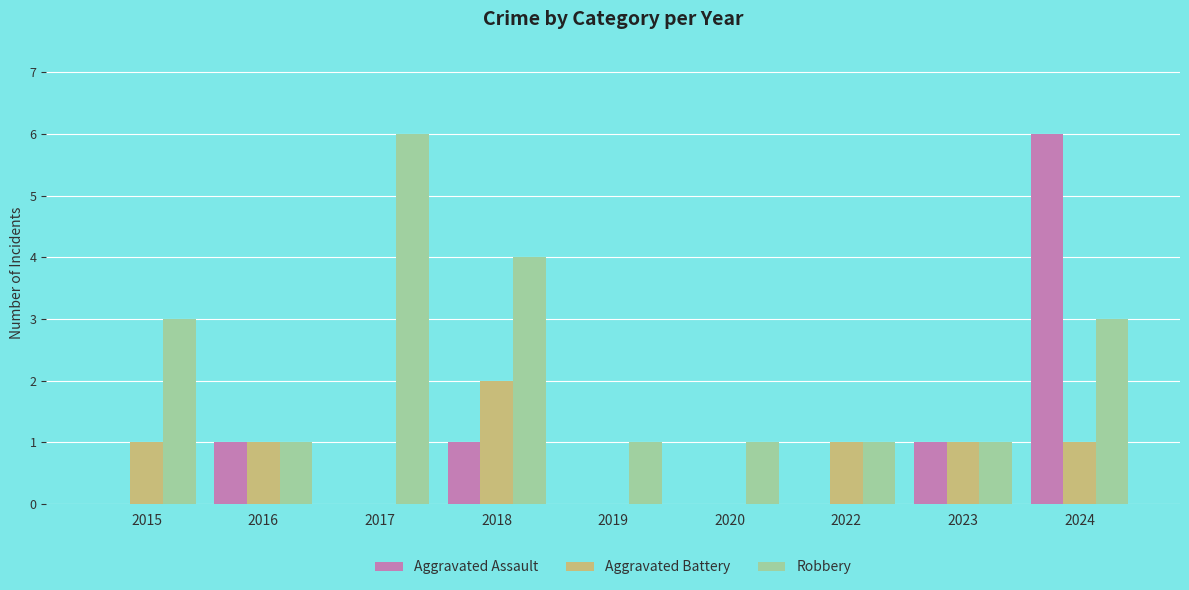

The value of Aggravated Assault at 2015 is 3. True or false?

False